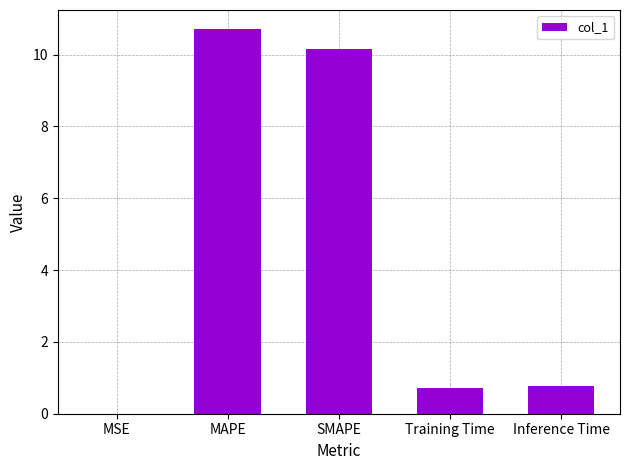

What is the sum of the values at SMAPE and Training Time?

10.9